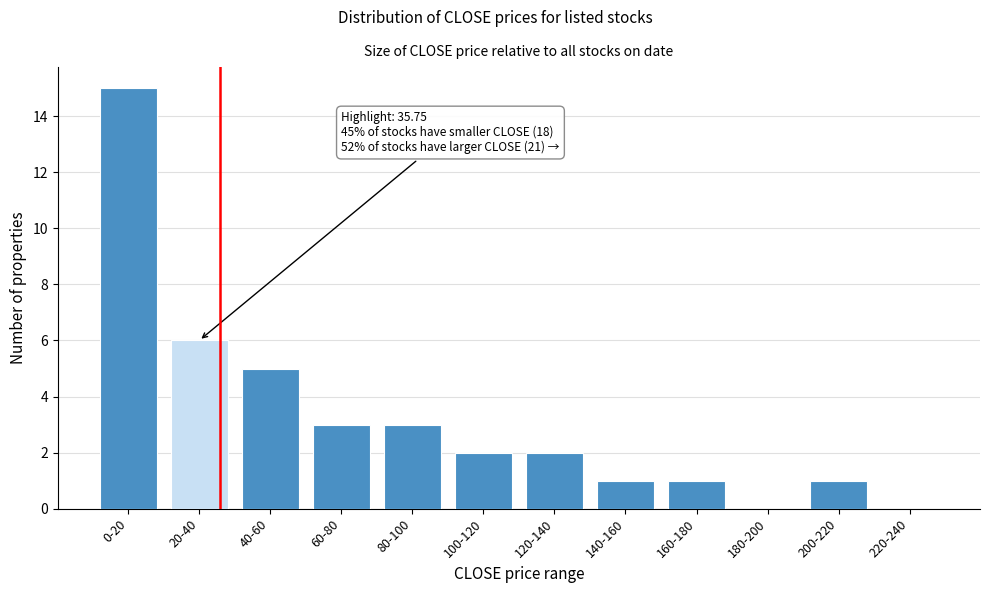

Reading right to left, extract all data points from this chart.

220-240=0	200-220=1	180-200=0	160-180=1	140-160=1	120-140=2	100-120=2	80-100=3	60-80=3	40-60=5	20-40=6	0-20=15